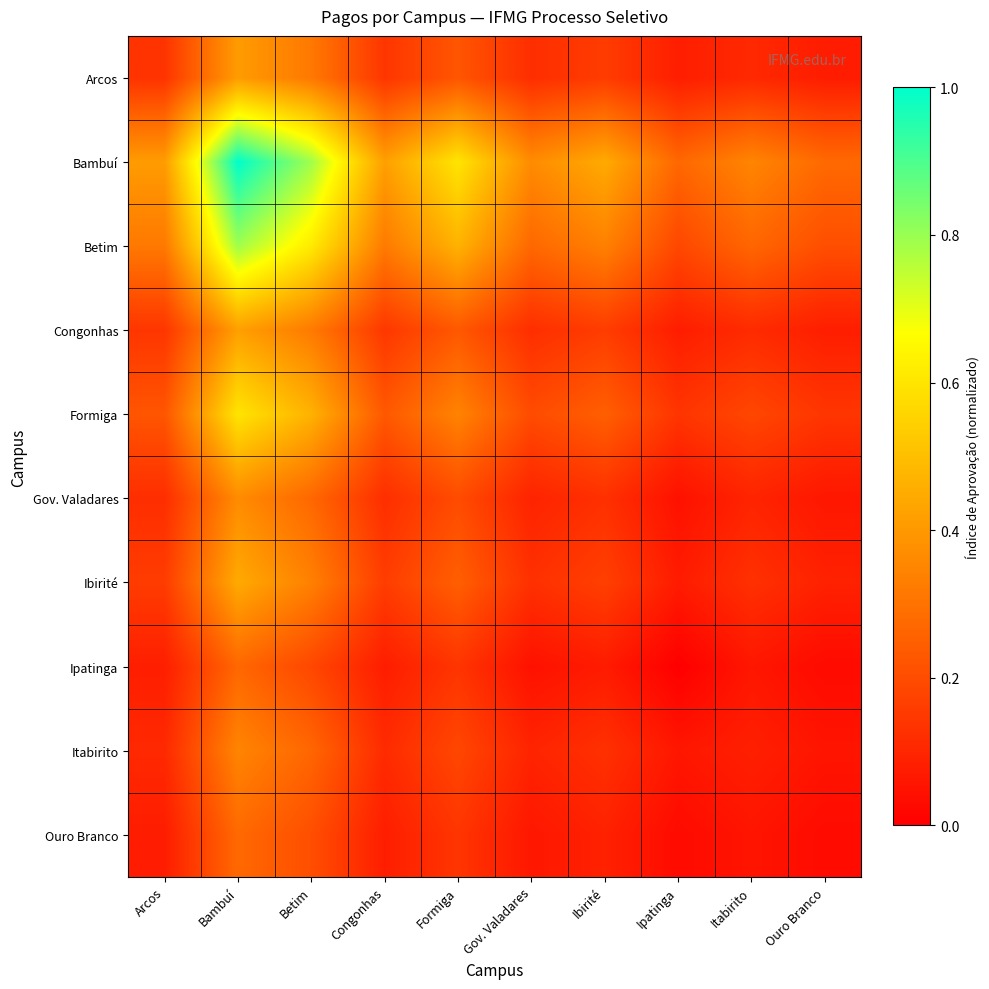

Reading left to right, what are all the values shown in this chart?

Arcos: Arcos=0.1	Bambuí=0.4	Betim=0.3	Congonhas=0.1	Formiga=0.2	Gov. Valadares=0.1	Ibirité=0.2	Ipatinga=0.1	Itabirito=0.1	Ouro Branco=0.1
Bambuí: Arcos=0.4	Bambuí=1.0	Betim=0.8	Congonhas=0.4	Formiga=0.6	Gov. Valadares=0.4	Ibirité=0.4	Ipatinga=0.3	Itabirito=0.3	Ouro Branco=0.3
Betim: Arcos=0.3	Bambuí=0.8	Betim=0.6	Congonhas=0.3	Formiga=0.5	Gov. Valadares=0.3	Ibirité=0.3	Ipatinga=0.2	Itabirito=0.3	Ouro Branco=0.2
Congonhas: Arcos=0.1	Bambuí=0.4	Betim=0.3	Congonhas=0.1	Formiga=0.2	Gov. Valadares=0.1	Ibirité=0.2	Ipatinga=0.1	Itabirito=0.1	Ouro Branco=0.1
Formiga: Arcos=0.2	Bambuí=0.6	Betim=0.5	Congonhas=0.2	Formiga=0.3	Gov. Valadares=0.2	Ibirité=0.2	Ipatinga=0.1	Itabirito=0.2	Ouro Branco=0.1
Gov. Valadares: Arcos=0.1	Bambuí=0.4	Betim=0.3	Congonhas=0.1	Formiga=0.2	Gov. Valadares=0.1	Ibirité=0.1	Ipatinga=0.0	Itabirito=0.1	Ouro Branco=0.1
Ibirité: Arcos=0.2	Bambuí=0.4	Betim=0.3	Congonhas=0.2	Formiga=0.2	Gov. Valadares=0.1	Ibirité=0.2	Ipatinga=0.1	Itabirito=0.1	Ouro Branco=0.1
Ipatinga: Arcos=0.1	Bambuí=0.3	Betim=0.2	Congonhas=0.1	Formiga=0.1	Gov. Valadares=0.0	Ibirité=0.1	Ipatinga=0.0	Itabirito=0.1	Ouro Branco=0.0
Itabirito: Arcos=0.1	Bambuí=0.3	Betim=0.3	Congonhas=0.1	Formiga=0.2	Gov. Valadares=0.1	Ibirité=0.1	Ipatinga=0.1	Itabirito=0.1	Ouro Branco=0.1
Ouro Branco: Arcos=0.1	Bambuí=0.3	Betim=0.2	Congonhas=0.1	Formiga=0.1	Gov. Valadares=0.1	Ibirité=0.1	Ipatinga=0.0	Itabirito=0.1	Ouro Branco=0.0